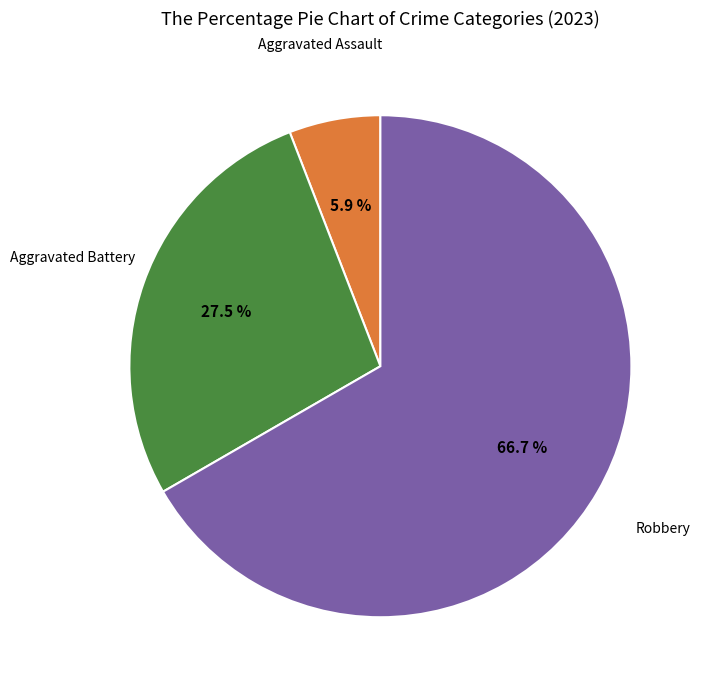

Is there any slice that represents more than half of the pie?

Yes